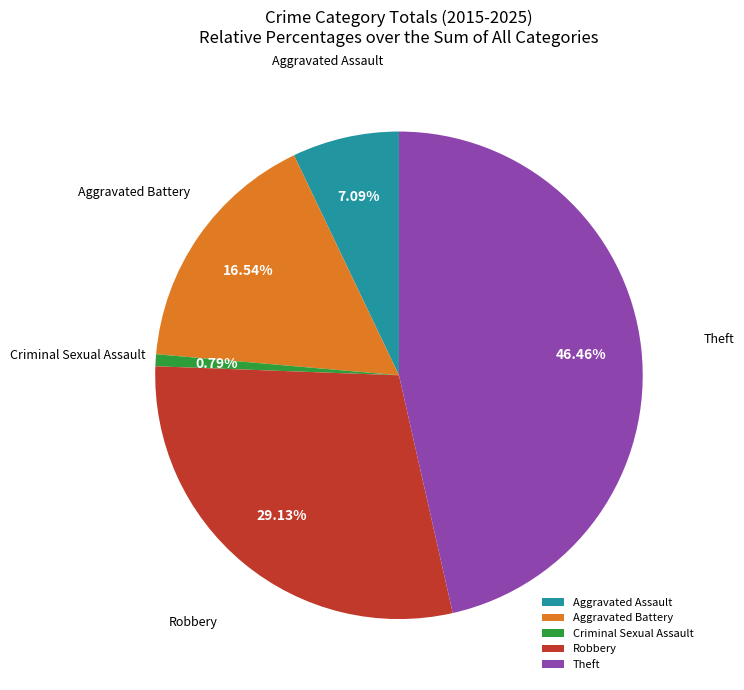

Is the sum of Criminal Sexual Assault and Robbery greater than half?

No